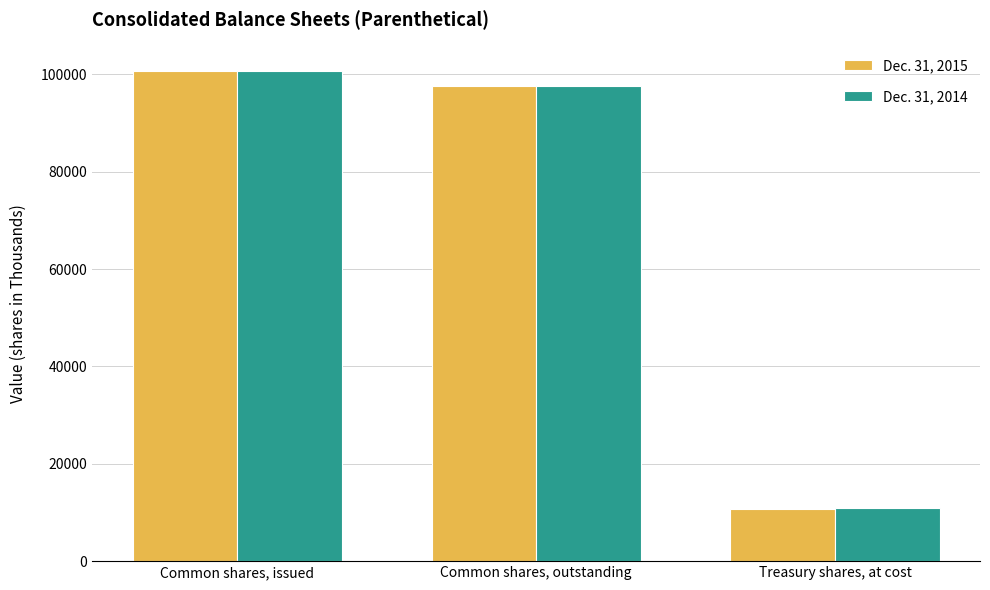

What are all the series names shown in the legend?

Dec. 31, 2015, Dec. 31, 2014